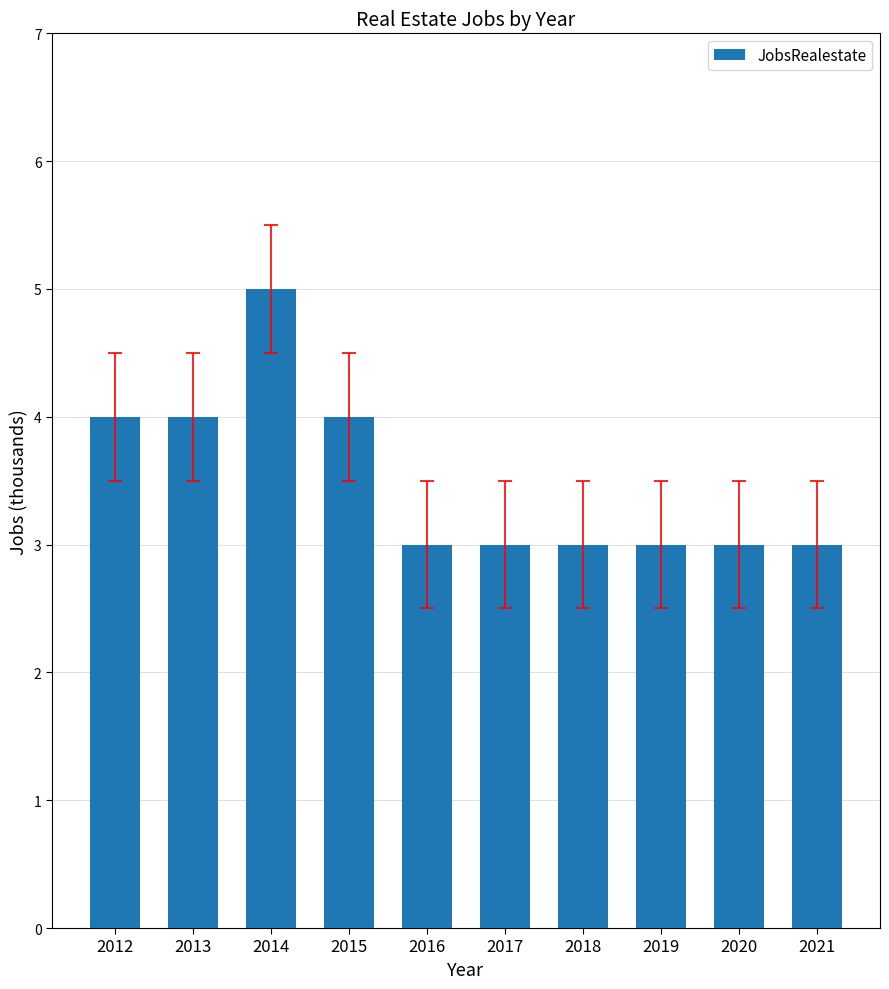

What is the value of the 8th bar from the left?

3